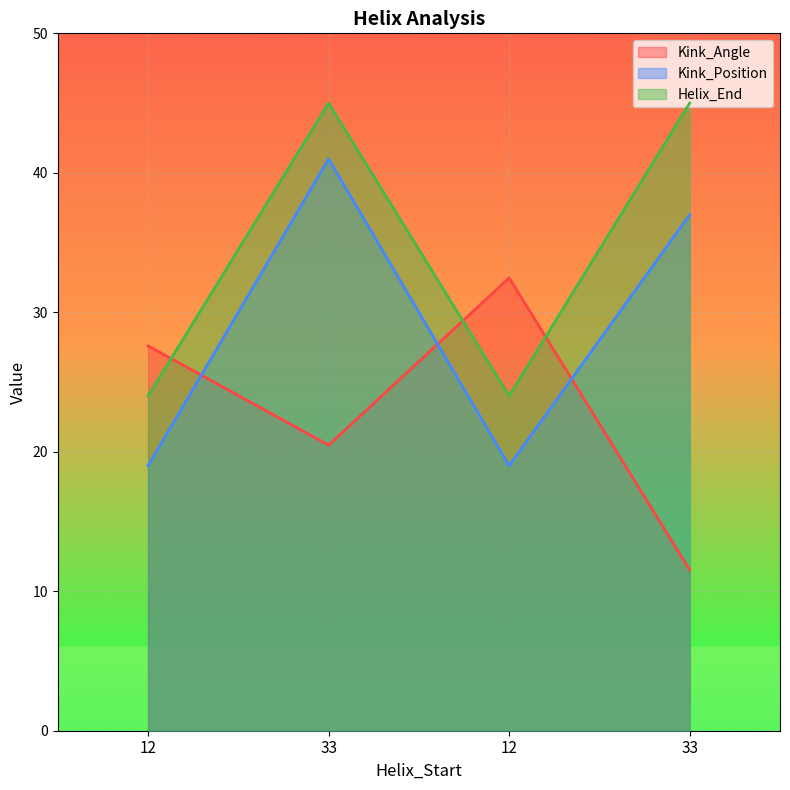

What is the difference between the Kink_Angle values at 33 and 12?

7.1